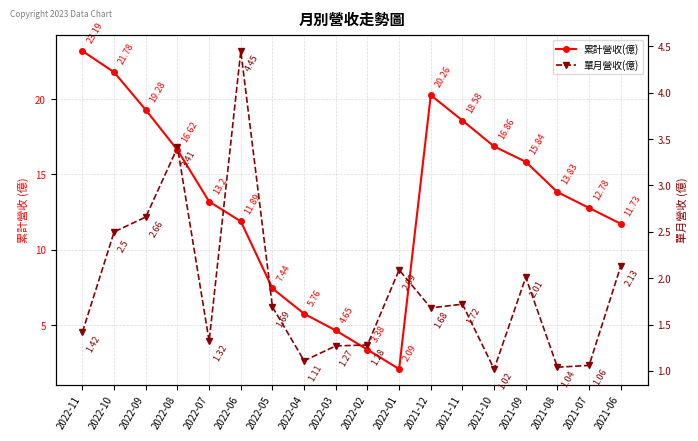

What is the total value across all series at 2021-10?

17.9